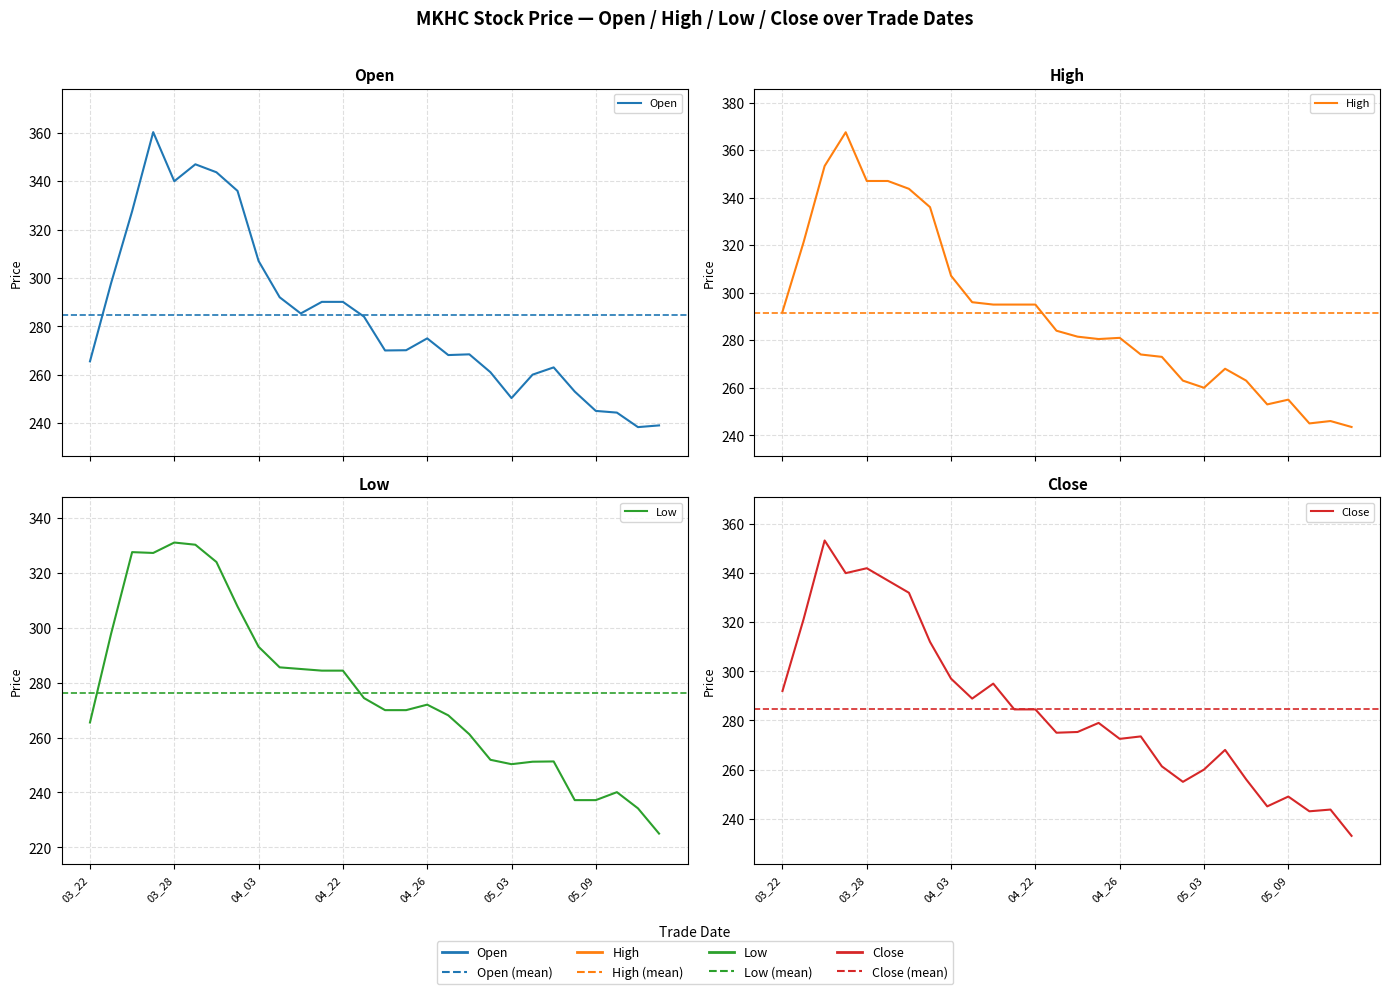

What is the sum of the Open values at 14 and 17?

538.1